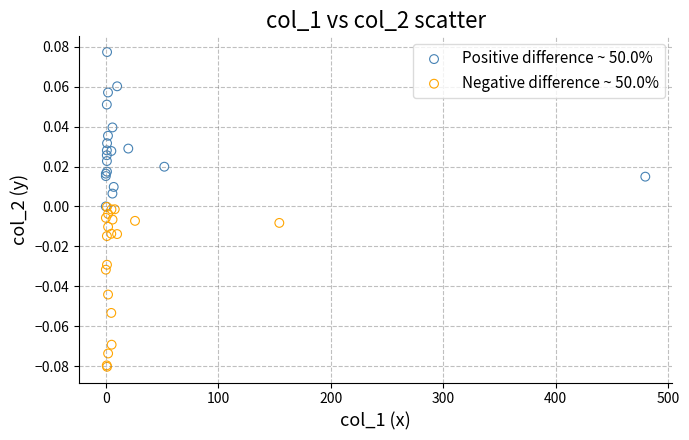

Which series contains the lowest Y value?

Negative difference ~ 50.0%